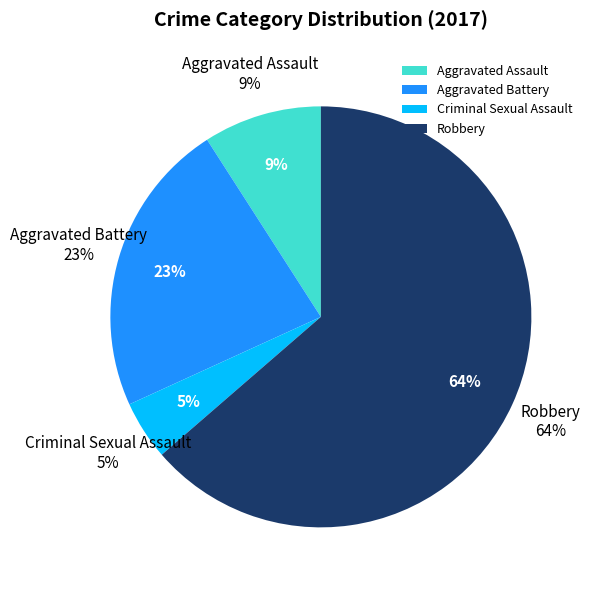

The Criminal Sexual Assault slice represents 5% of the pie. True or false?

True